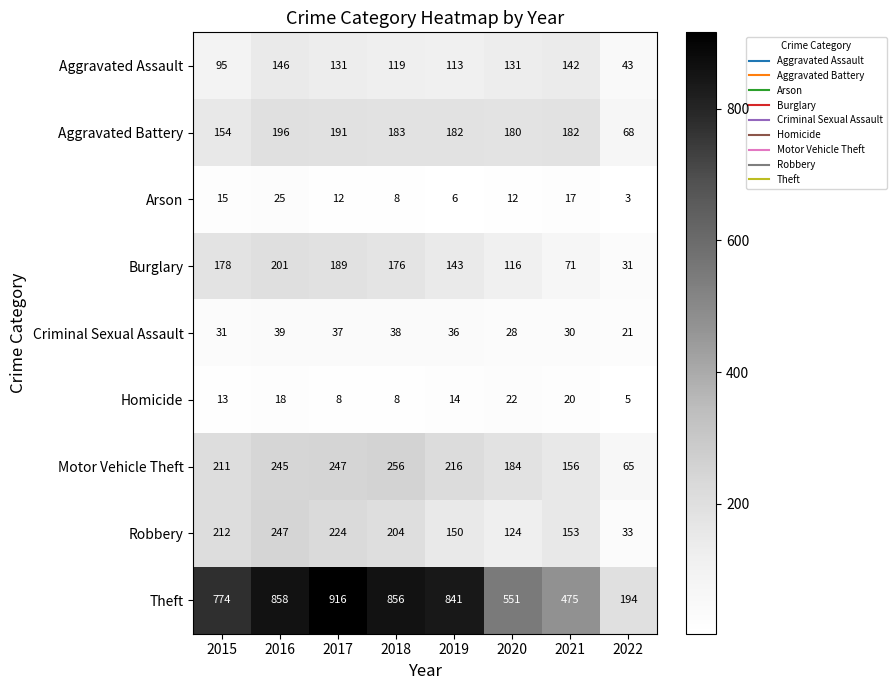

True or false: Aggravated Assault has a value of 146 at 2016.

True